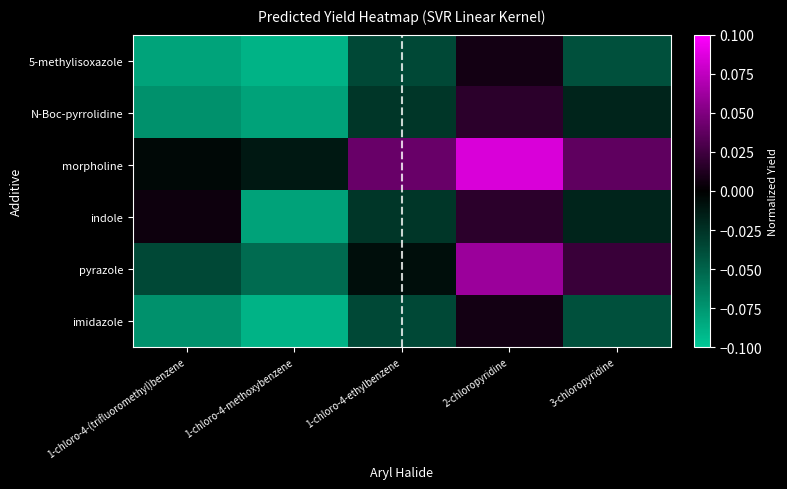

Reading right to left, what are all the values shown in this chart?

5-methylisoxazole: 3-chloropyridine=-0.0	2-chloropyridine=0.0	1-chloro-4-ethylbenzene=-0.0	1-chloro-4-methoxybenzene=-0.1	1-chloro-4-(trifluoromethyl)benzene=-0.1
N-Boc-pyrrolidine: 3-chloropyridine=-0.0	2-chloropyridine=0.0	1-chloro-4-ethylbenzene=-0.0	1-chloro-4-methoxybenzene=-0.1	1-chloro-4-(trifluoromethyl)benzene=-0.1
morpholine: 3-chloropyridine=0.0	2-chloropyridine=0.1	1-chloro-4-ethylbenzene=0.0	1-chloro-4-methoxybenzene=-0.0	1-chloro-4-(trifluoromethyl)benzene=-0.0
indole: 3-chloropyridine=-0.0	2-chloropyridine=0.0	1-chloro-4-ethylbenzene=-0.0	1-chloro-4-methoxybenzene=-0.1	1-chloro-4-(trifluoromethyl)benzene=0.0
pyrazole: 3-chloropyridine=0.0	2-chloropyridine=0.1	1-chloro-4-ethylbenzene=-0.0	1-chloro-4-methoxybenzene=-0.1	1-chloro-4-(trifluoromethyl)benzene=-0.0
imidazole: 3-chloropyridine=-0.0	2-chloropyridine=0.0	1-chloro-4-ethylbenzene=-0.0	1-chloro-4-methoxybenzene=-0.1	1-chloro-4-(trifluoromethyl)benzene=-0.1